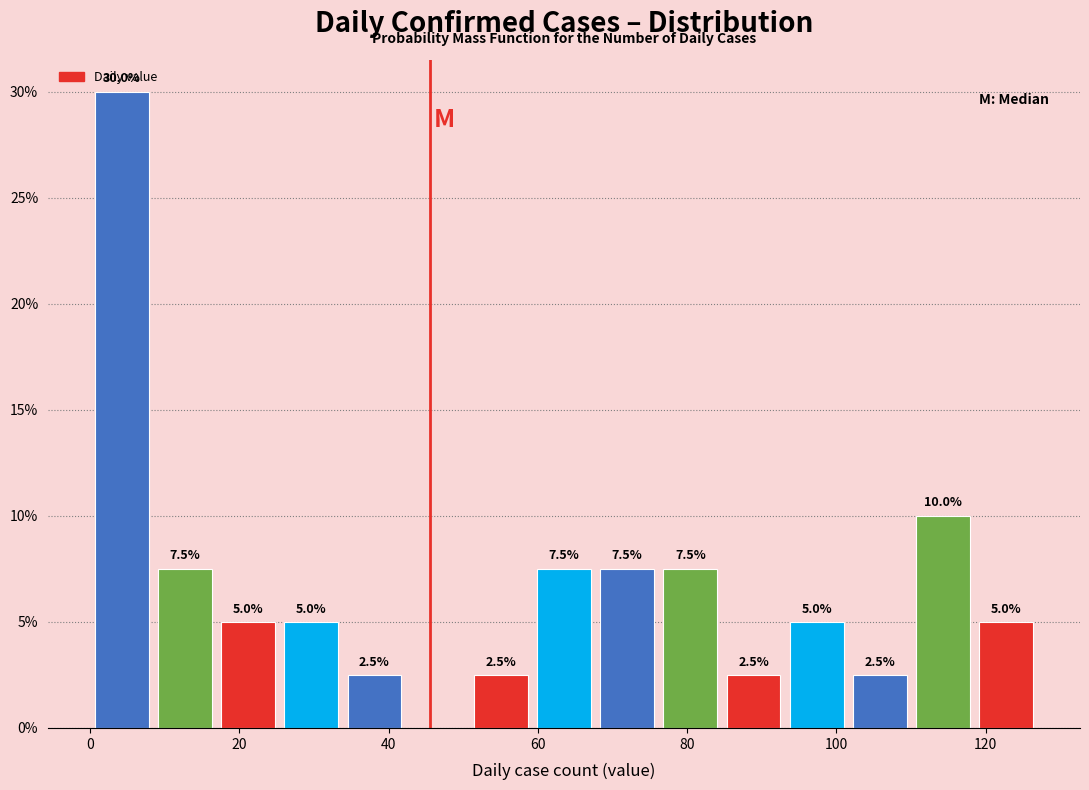

Which range on the x-axis has the tallest bar?

0 to 8